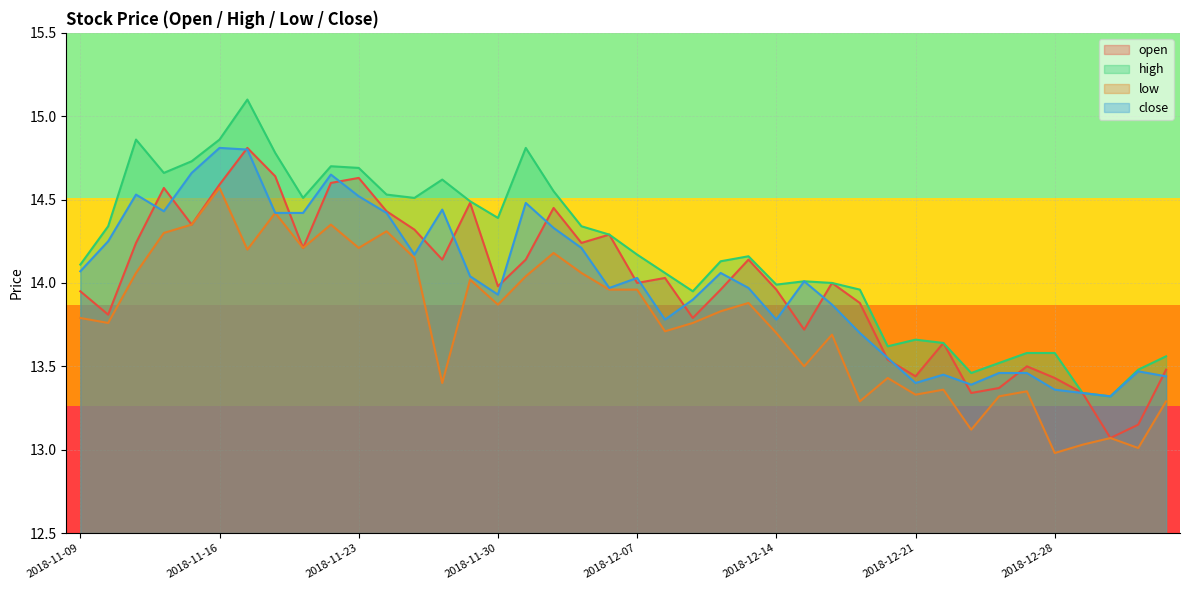

Is it true that high equals 13.5 at 2019-01-04?

True